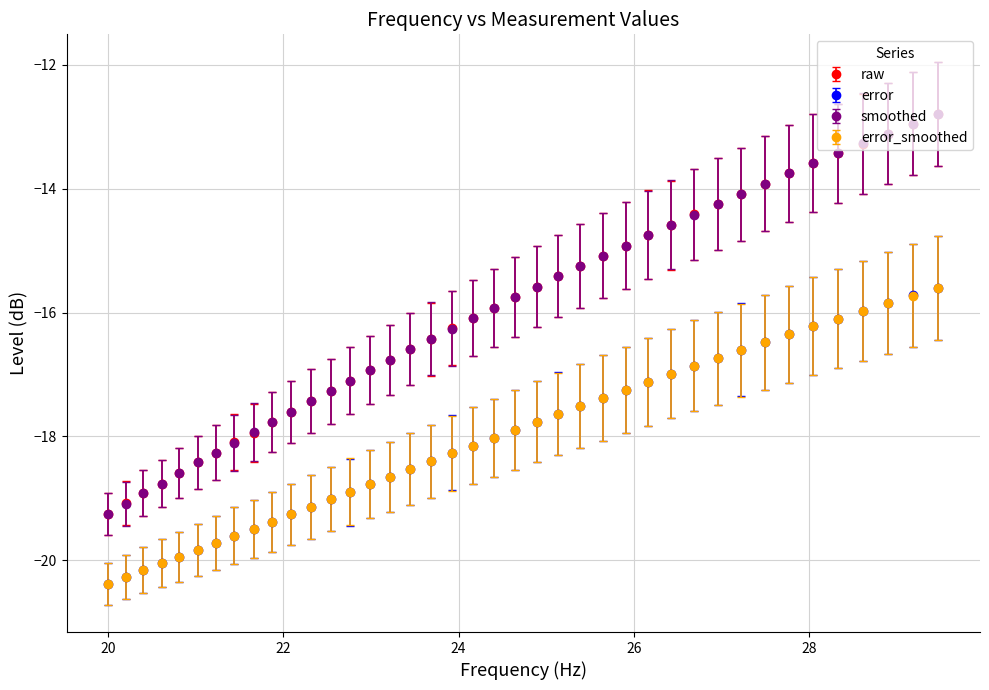

What is the highest value of the raw series?

-12.8